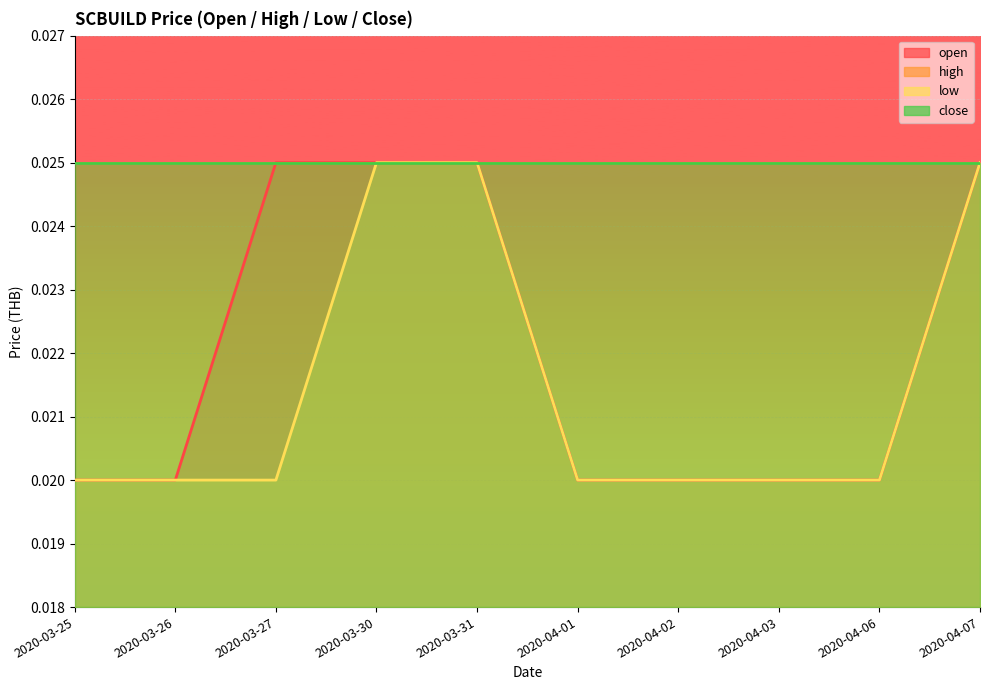

How many low values are between 0 and 1?

10